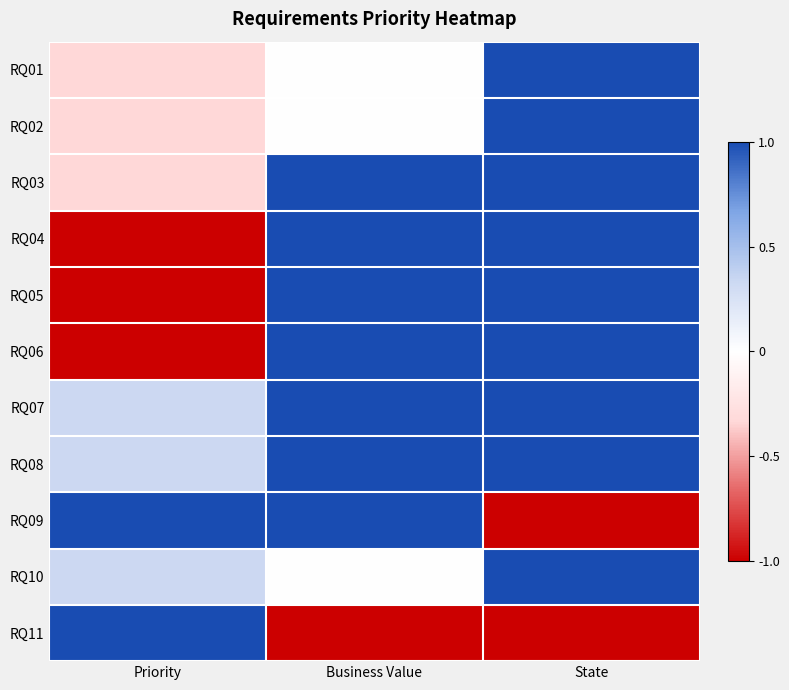

Reading right to left, what are all the values shown in this chart?

RQ01: State=1.0	Business Value=0.0	Priority=-0.3
RQ02: State=1.0	Business Value=0.0	Priority=-0.3
RQ03: State=1.0	Business Value=1.0	Priority=-0.3
RQ04: State=1.0	Business Value=1.0	Priority=-1.0
RQ05: State=1.0	Business Value=1.0	Priority=-1.0
RQ06: State=1.0	Business Value=1.0	Priority=-1.0
RQ07: State=1.0	Business Value=1.0	Priority=0.3
RQ08: State=1.0	Business Value=1.0	Priority=0.3
RQ09: State=-1.0	Business Value=1.0	Priority=1.0
RQ10: State=1.0	Business Value=0.0	Priority=0.3
RQ11: State=-1.0	Business Value=-1.0	Priority=1.0